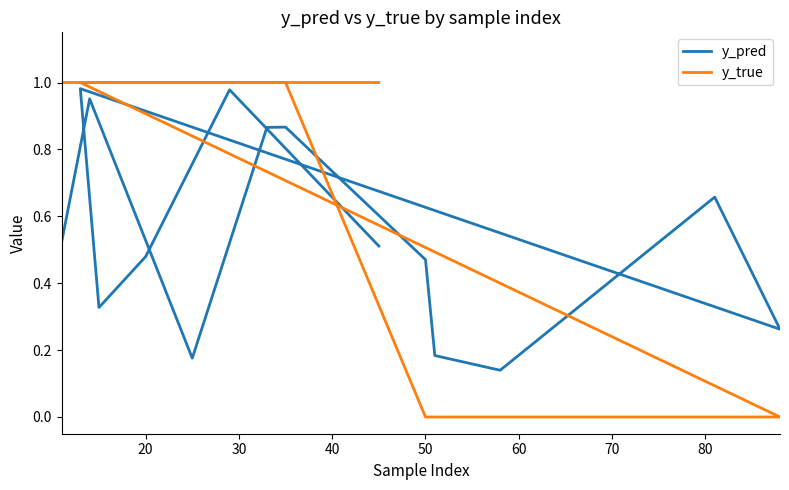

What is the greatest value displayed?

1.0